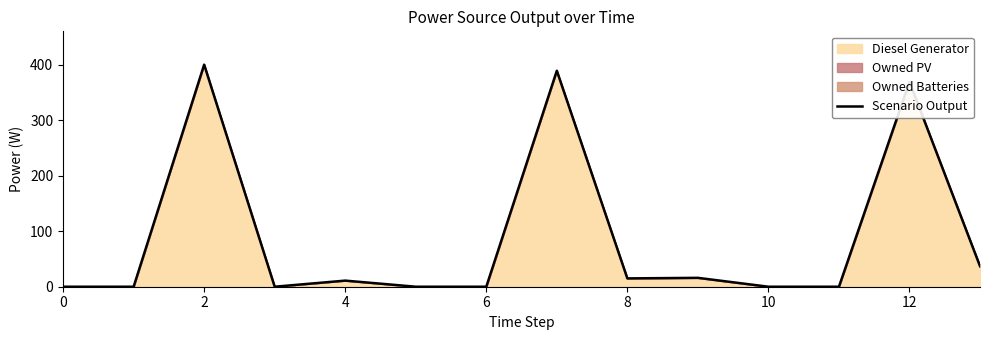

How many points are lower than both their immediate neighbors (excluding endpoints)?

2